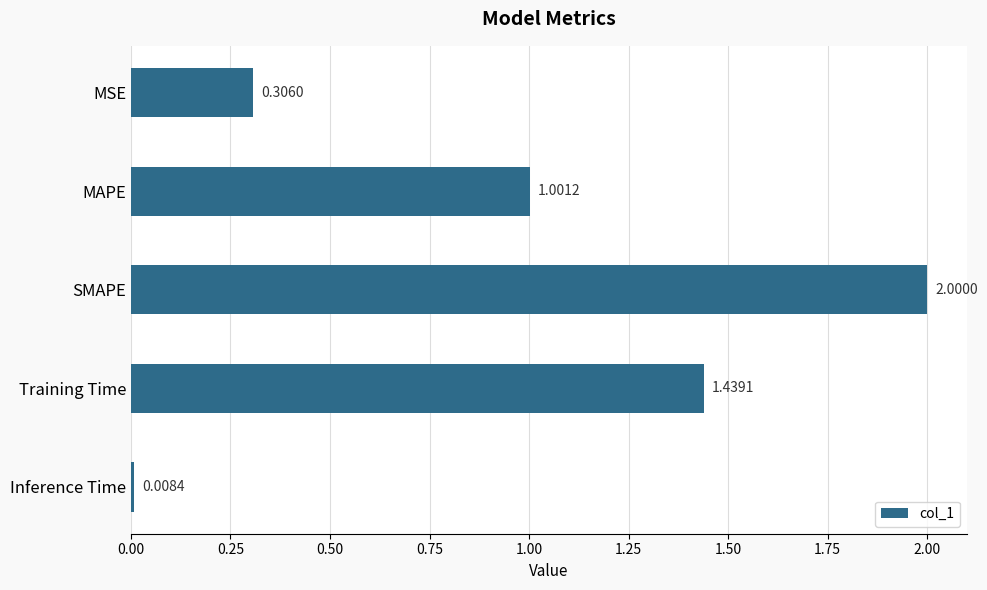

How many bars are there in total?

5